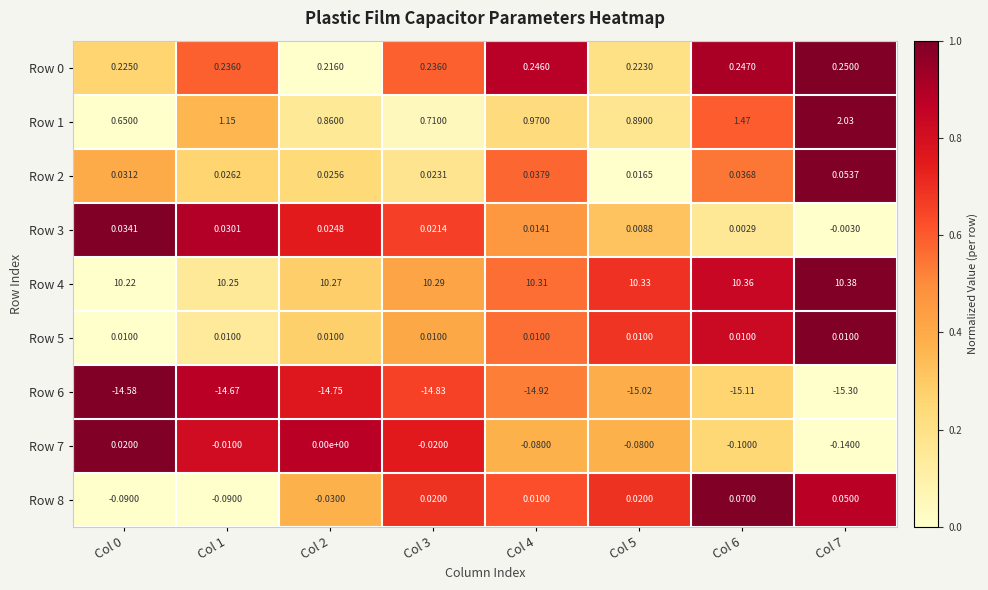

Is the value of Row 7 at Col 0 greater than the value of Row 0 at Col 1?

No